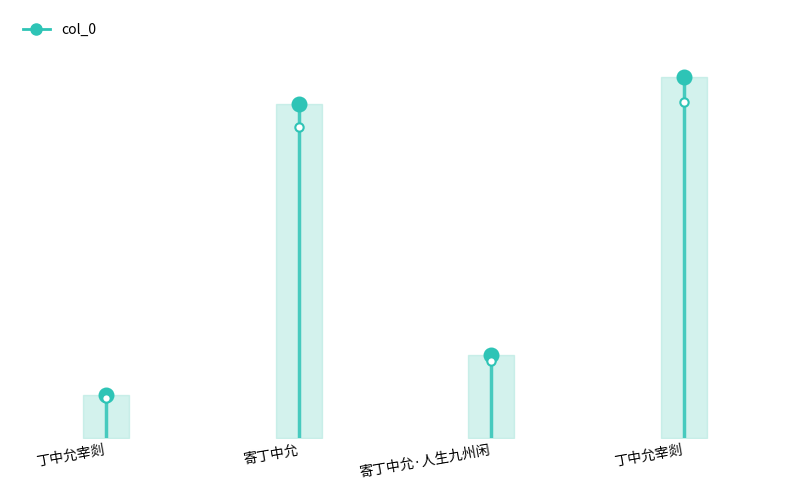

How many points are lower than both their immediate neighbors (excluding endpoints)?

1